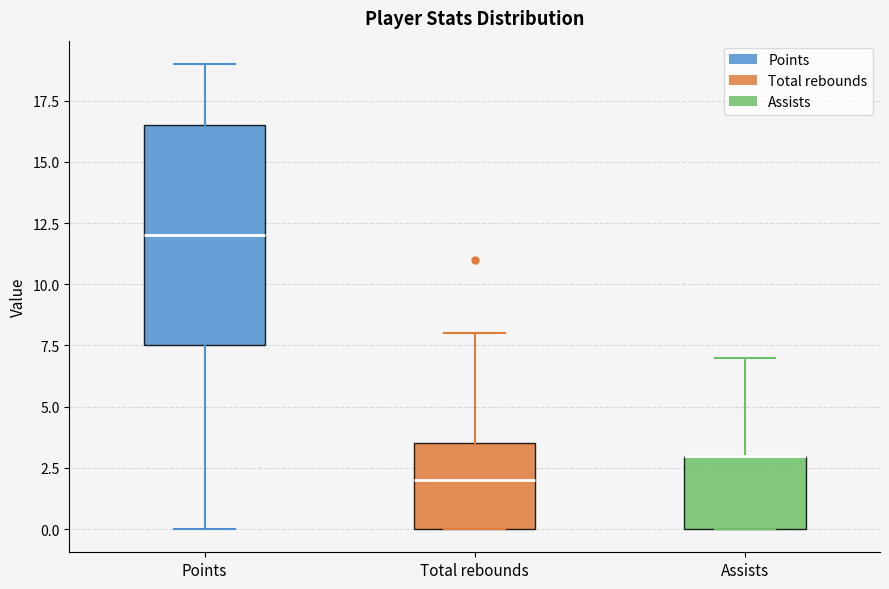

Reading left to right, read every box against the y-axis: the position of its median line, the range the box covers, and the ends of its whiskers. The values are not printed on the chart, so give them approximately, as read against the axis.

Points: median 12.0, box 7.5 to 16.5, whiskers 0.0 to 19.0
Total rebounds: median 2.0, box 0.0 to 3.5, whiskers 0.0 to 8.0
Assists: median 3.0 (drawn on the box's upper edge), box 0.0 to 3.0, whiskers 0.0 to 7.0